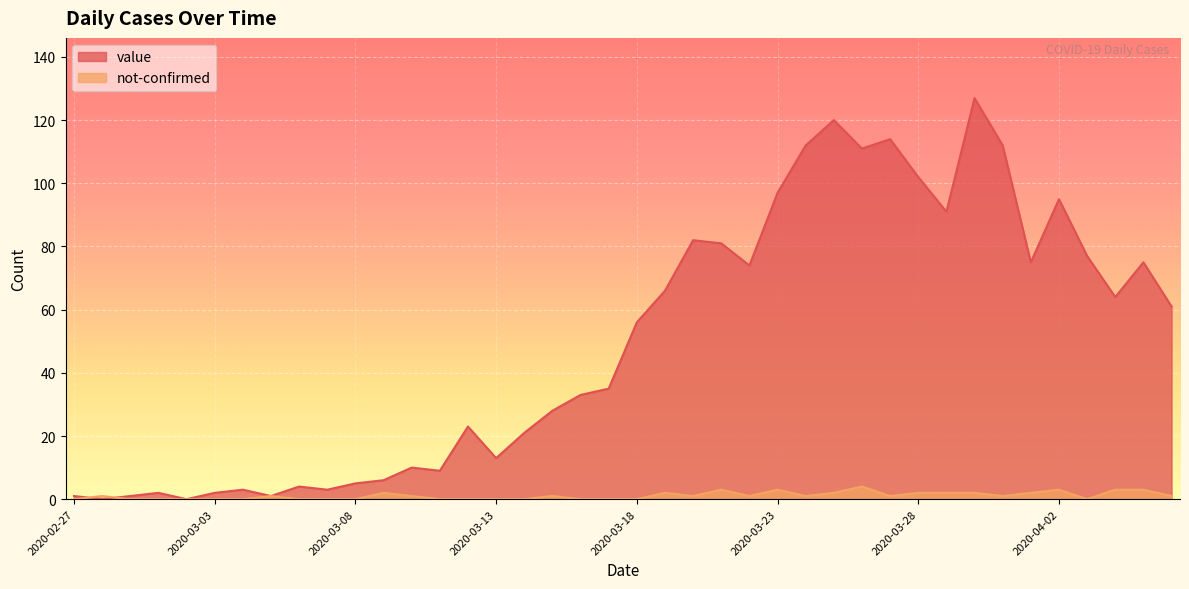

Which series ends up on top after the final intersection of value and not-confirmed?

value